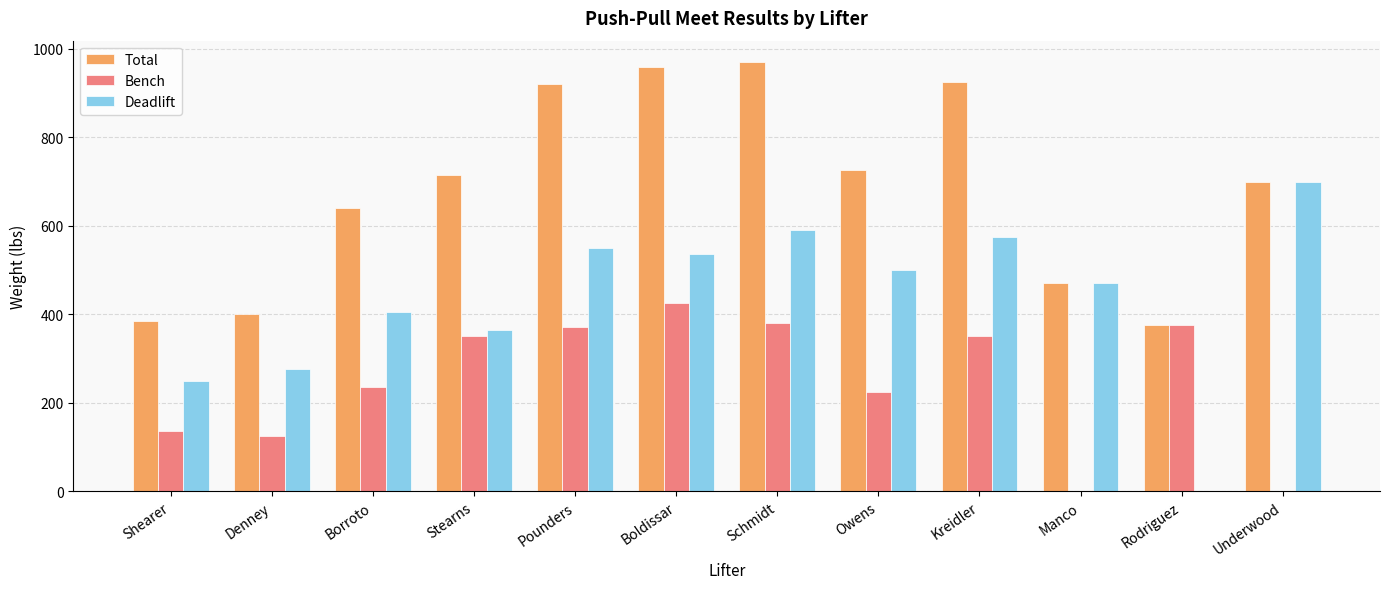

How many groups of bars are there?

12